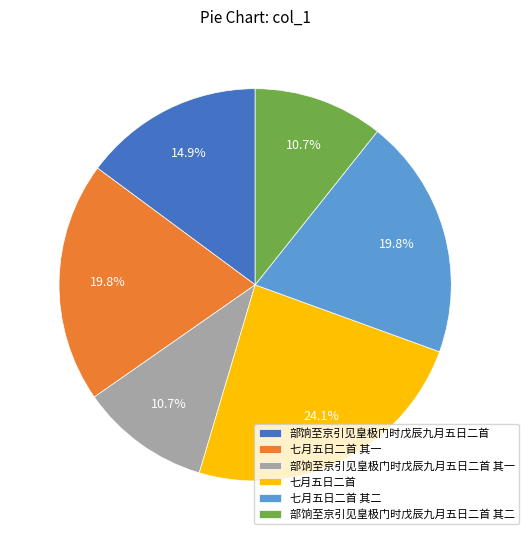

What is the ratio of the value at 部饷至京引见皇极门时戊辰九月五日二首 其一 to the value at 七月五日二首 其一?

0.5